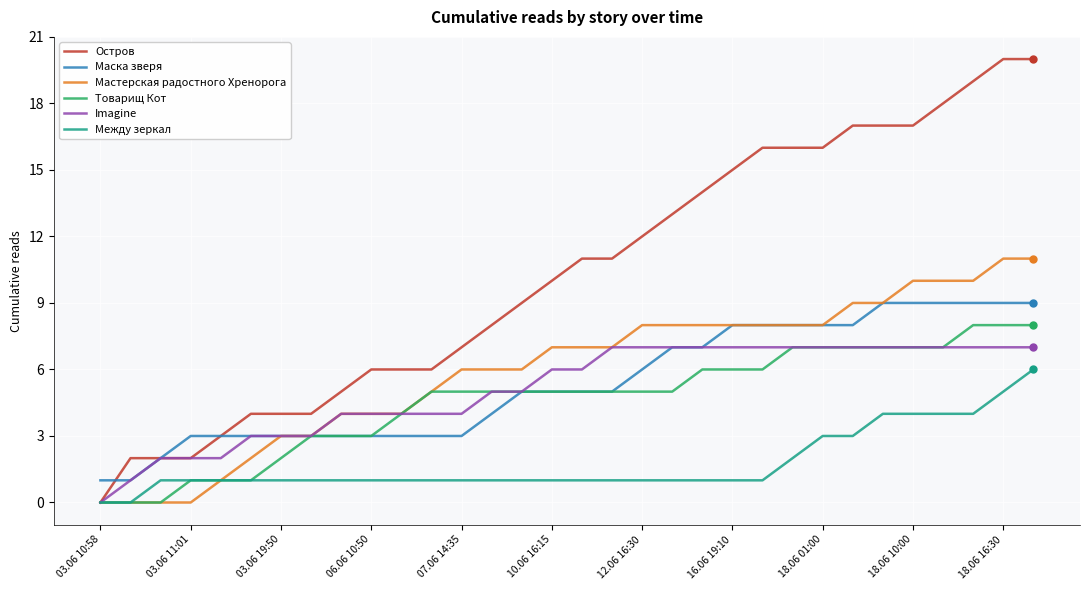

Which series has the widest spread of values?

Остров